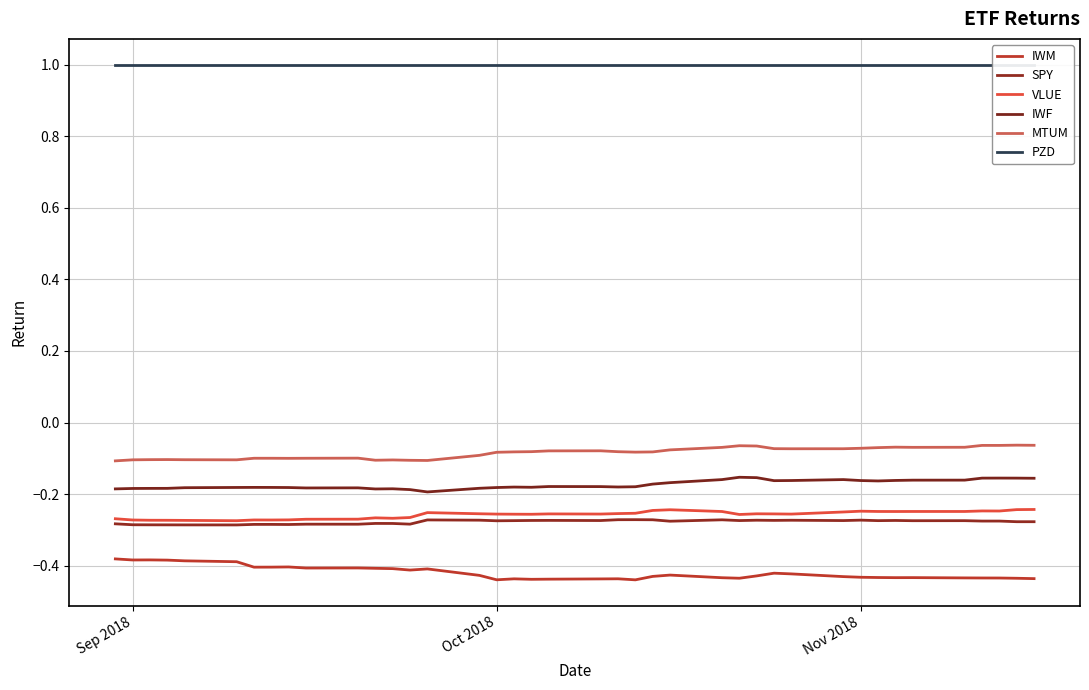

Is the value of IWF at 36 greater than the value of MTUM at 5?

No